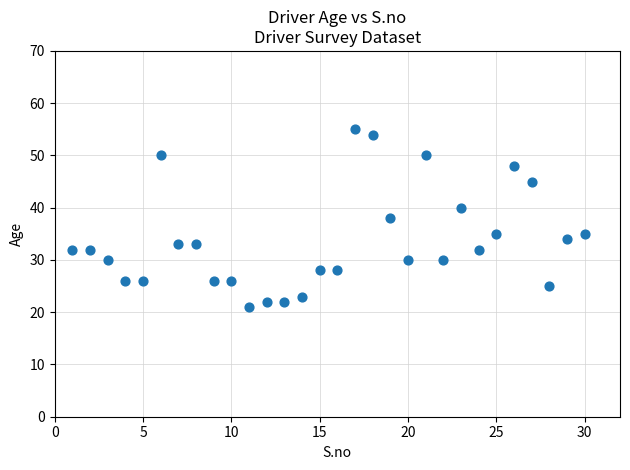

What is the range of X values (max minus min)?

29